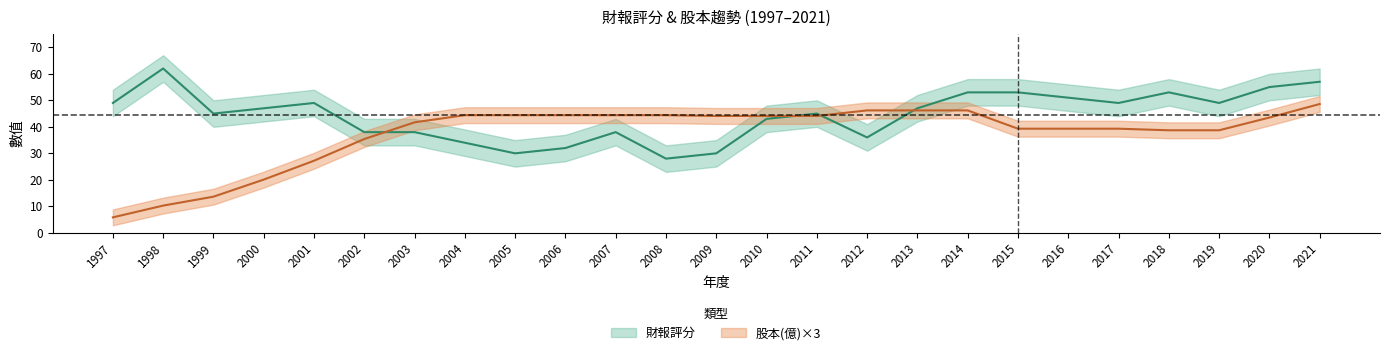

The value of 財報評分 at 2013 is 64.0. True or false?

False